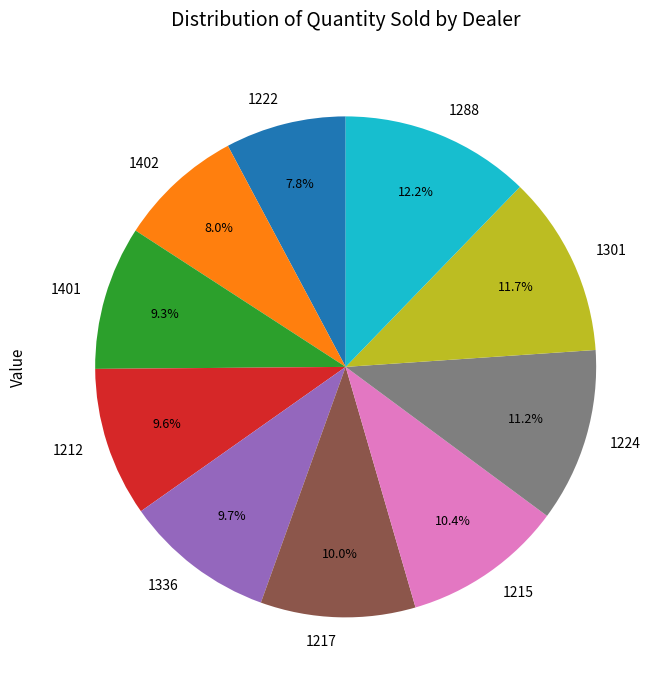

Is 1336 the majority of the pie?

No